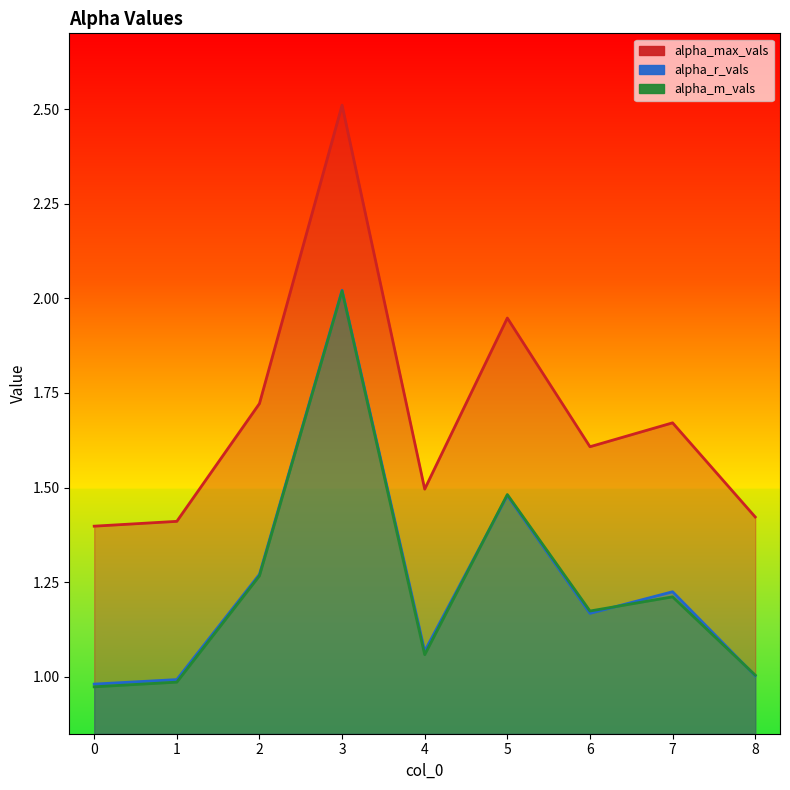

True or false: alpha_max_vals has more than 0 points higher than both neighbors.

True